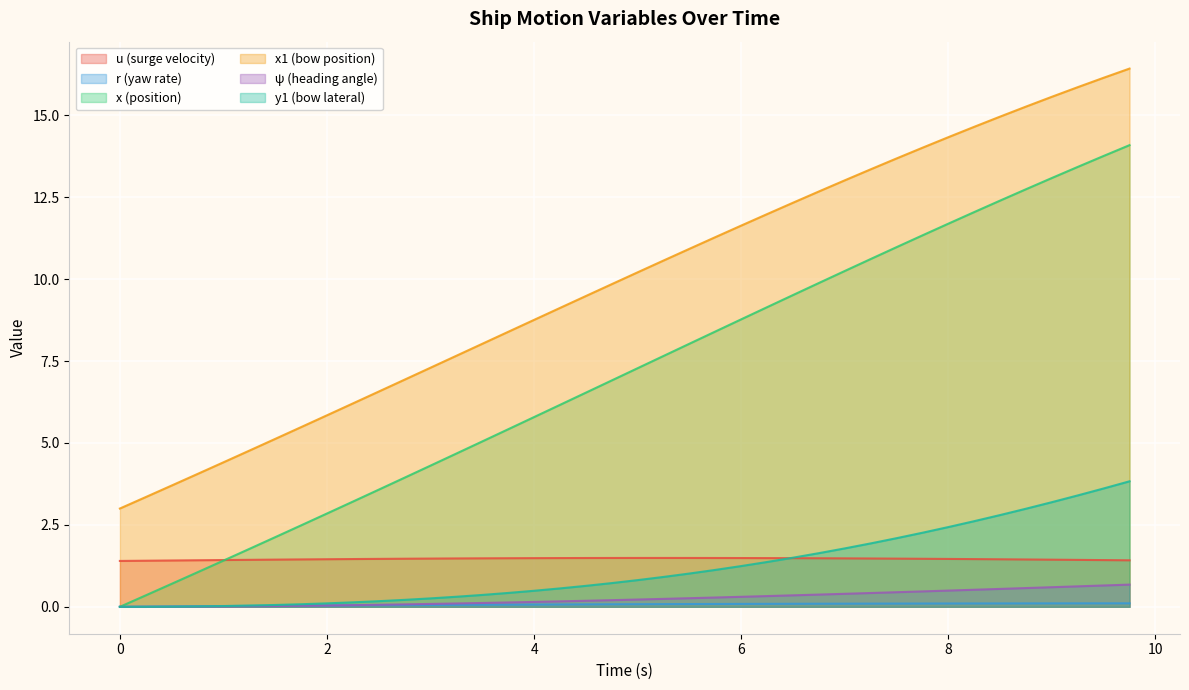

Reading left to right, transcribe all the data shown in this chart.

u: 1.4	1.4	1.4	1.4	1.4	1.4	1.4	1.4	1.5	1.5	1.5	1.5	1.5	1.5	1.5	1.5	1.5	1.5	1.5	1.5	1.5	1.5	1.5	1.5	1.5	1.5	1.5	1.5	1.5	1.5	1.5	1.5	1.5	1.5	1.5	1.4	1.4	1.4	1.4	1.4
r: 0.0	0.0	0.0	0.0	0.0	0.0	0.0	0.0	0.0	0.0	0.0	0.1	0.1	0.1	0.1	0.1	0.1	0.1	0.1	0.1	0.1	0.1	0.1	0.1	0.1	0.1	0.1	0.1	0.1	0.1	0.1	0.1	0.1	0.1	0.1	0.1	0.1	0.1	0.1	0.1
x: 0.0	0.3	0.7	1.1	1.4	1.8	2.1	2.5	2.8	3.2	3.6	3.9	4.3	4.7	5.0	5.4	5.8	6.2	6.5	6.9	7.3	7.7	8.0	8.4	8.8	9.1	9.5	9.9	10.2	10.6	11.0	11.3	11.7	12.0	12.4	12.7	13.1	13.4	13.8	14.1
x1: 3.0	3.4	3.7	4.1	4.4	4.8	5.1	5.5	5.8	6.2	6.6	6.9	7.3	7.7	8.0	8.4	8.8	9.1	9.5	9.8	10.2	10.6	10.9	11.3	11.6	12.0	12.3	12.7	13.0	13.4	13.7	14.0	14.3	14.6	15.0	15.3	15.6	15.9	16.1	16.4
psi: 0.0	0.0	0.0	0.0	0.0	0.0	0.0	0.0	0.0	0.1	0.1	0.1	0.1	0.1	0.1	0.1	0.1	0.2	0.2	0.2	0.2	0.2	0.3	0.3	0.3	0.3	0.4	0.4	0.4	0.4	0.4	0.5	0.5	0.5	0.5	0.6	0.6	0.6	0.7	0.7
y1: 0.0	0.0	0.0	0.0	0.0	0.0	0.1	0.1	0.1	0.1	0.2	0.2	0.3	0.3	0.4	0.4	0.5	0.6	0.6	0.7	0.8	0.9	1.0	1.1	1.2	1.4	1.5	1.6	1.8	1.9	2.1	2.3	2.4	2.6	2.8	3.0	3.2	3.4	3.6	3.8